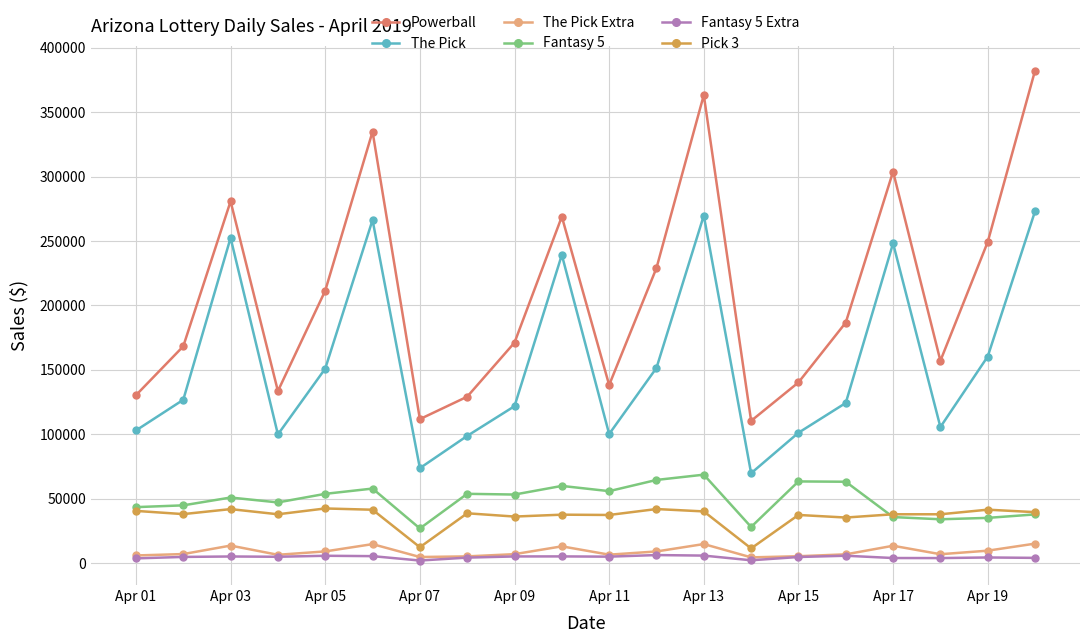

How many lines are shown in the chart?

6